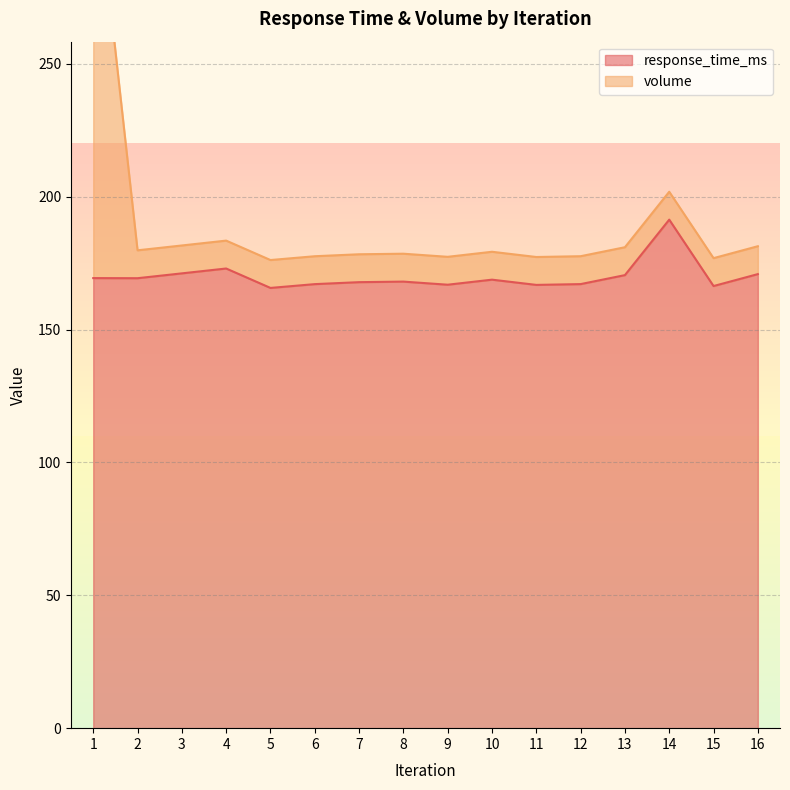

Reading left to right, transcribe all the data shown in this chart.

response_time_ms: 169.4	169.4	171.2	173.0	165.7	167.1	167.9	168.1	166.9	168.8	166.8	167.1	170.5	191.4	166.4	170.9
volume: 330.1	179.9	181.7	183.5	176.2	177.6	178.4	178.6	177.4	179.3	177.3	177.6	181.0	201.9	176.9	181.4